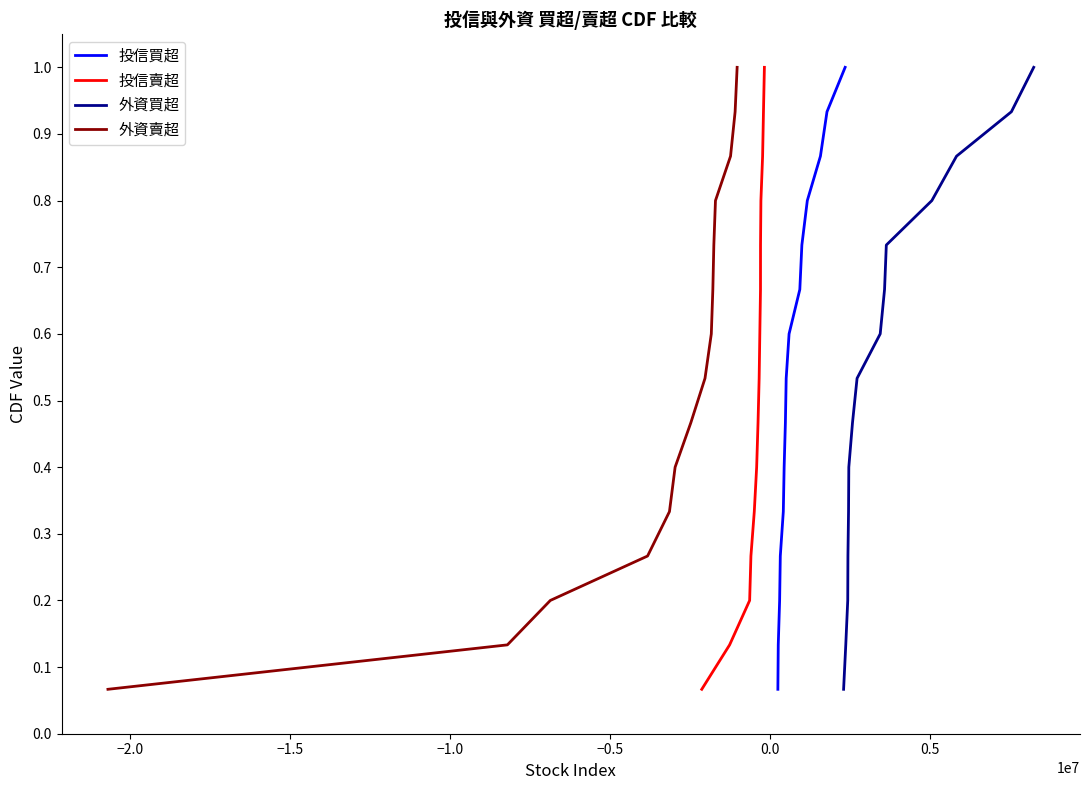

How many lines are shown in the chart?

4